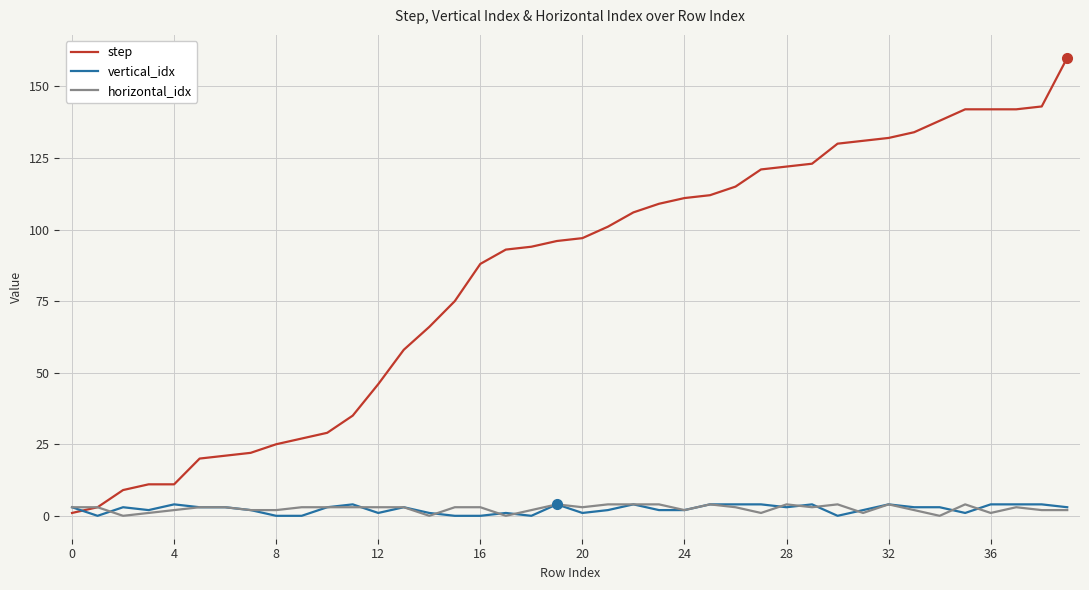

What is the maximum value for horizontal_idx?

4